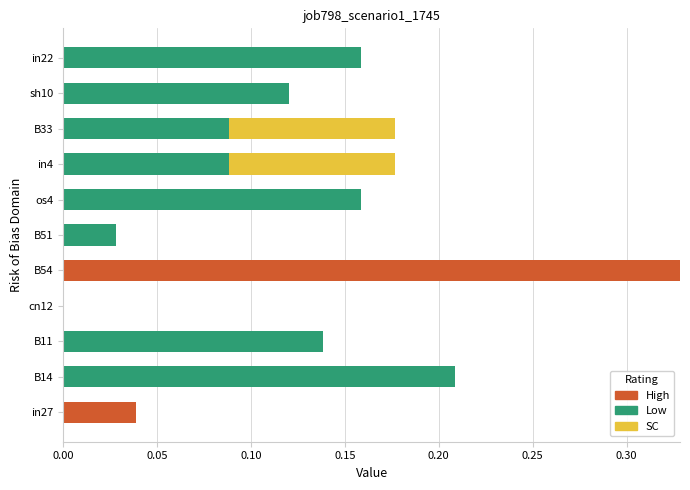

How many series are shown in this chart?

3